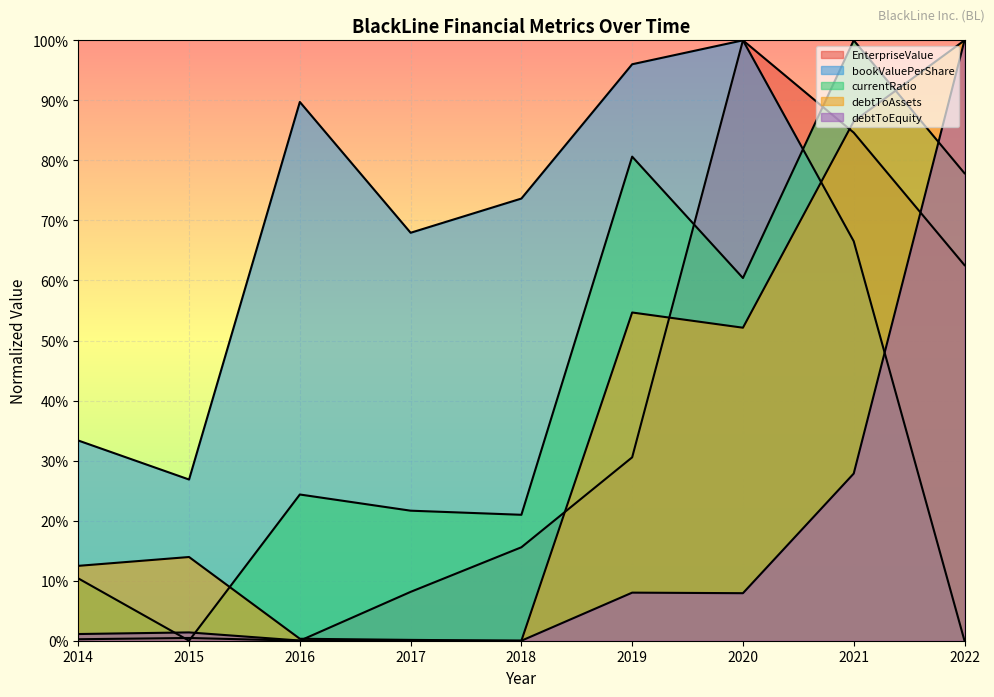

True or false: bookValuePerShare and debtToEquity intersect in this chart.

True